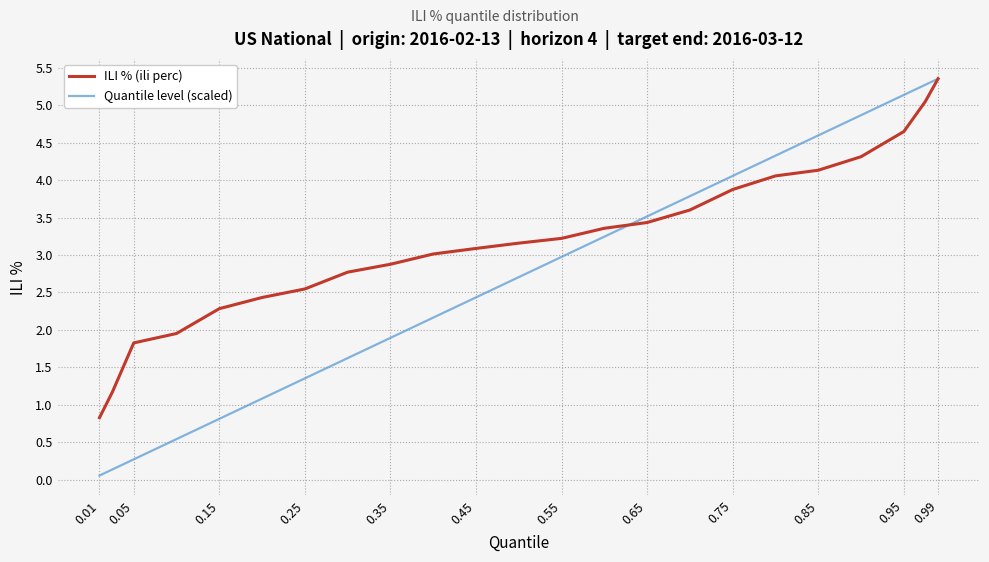

How many values in the Quantile level (scaled) series exceed 2?

14